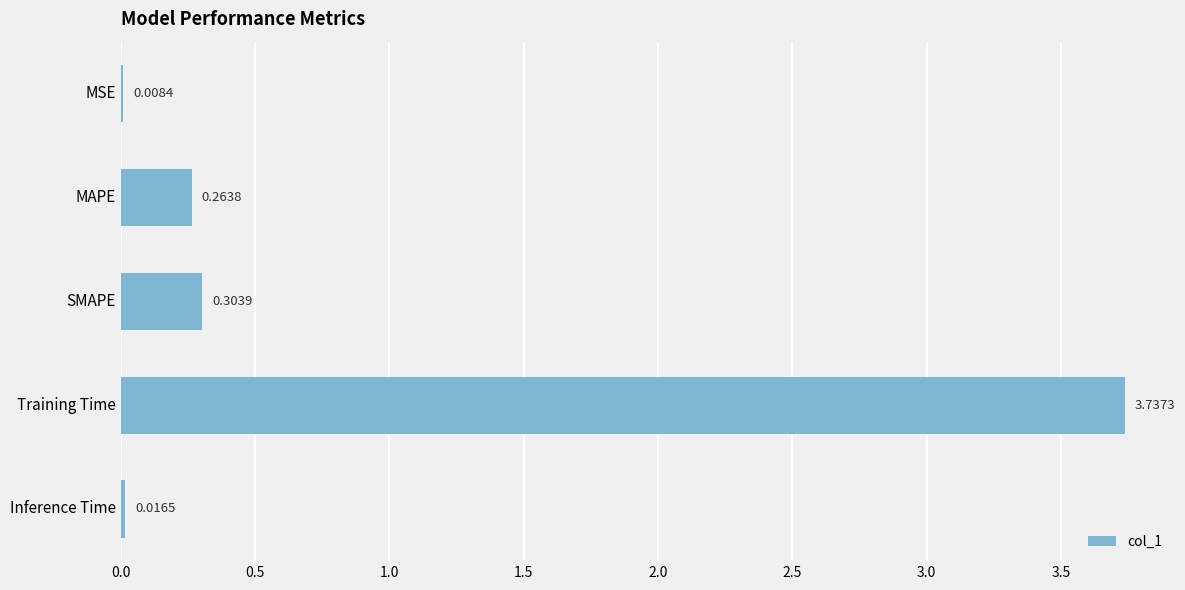

At which label is the value closest to 1?

SMAPE